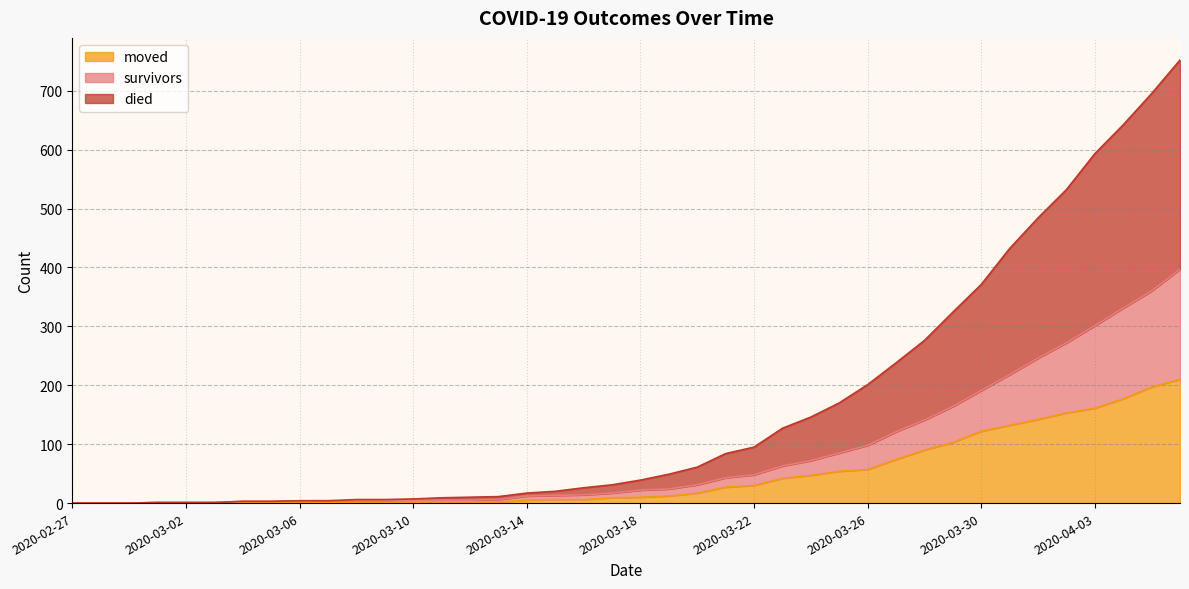

What are all the series names shown in the legend?

moved, survivors, died